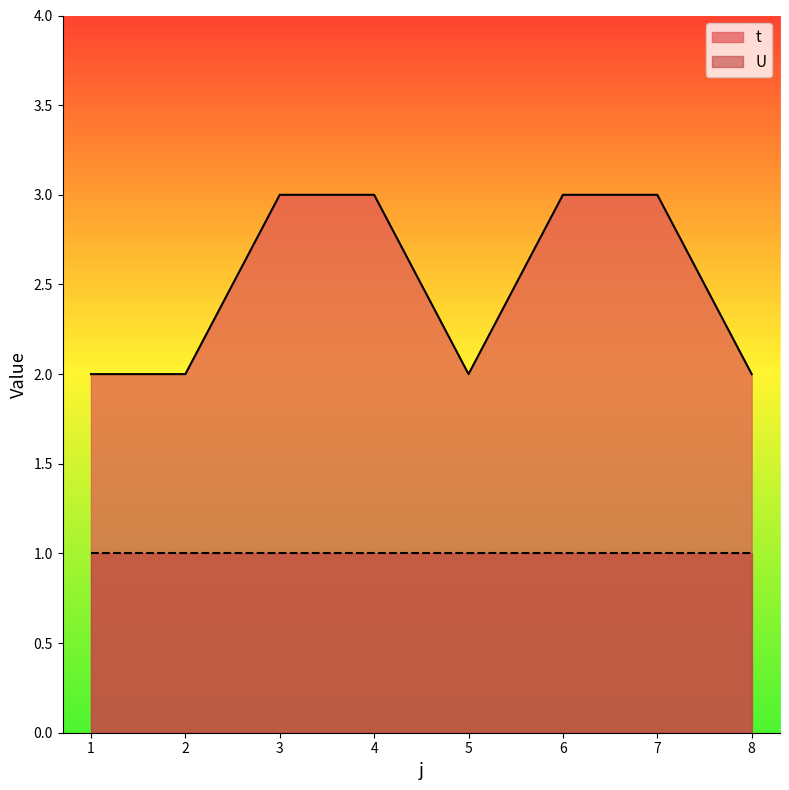

Rank the categories by value from highest to lowest.

3, 4, 6, 7, 1, 2, 5, 8